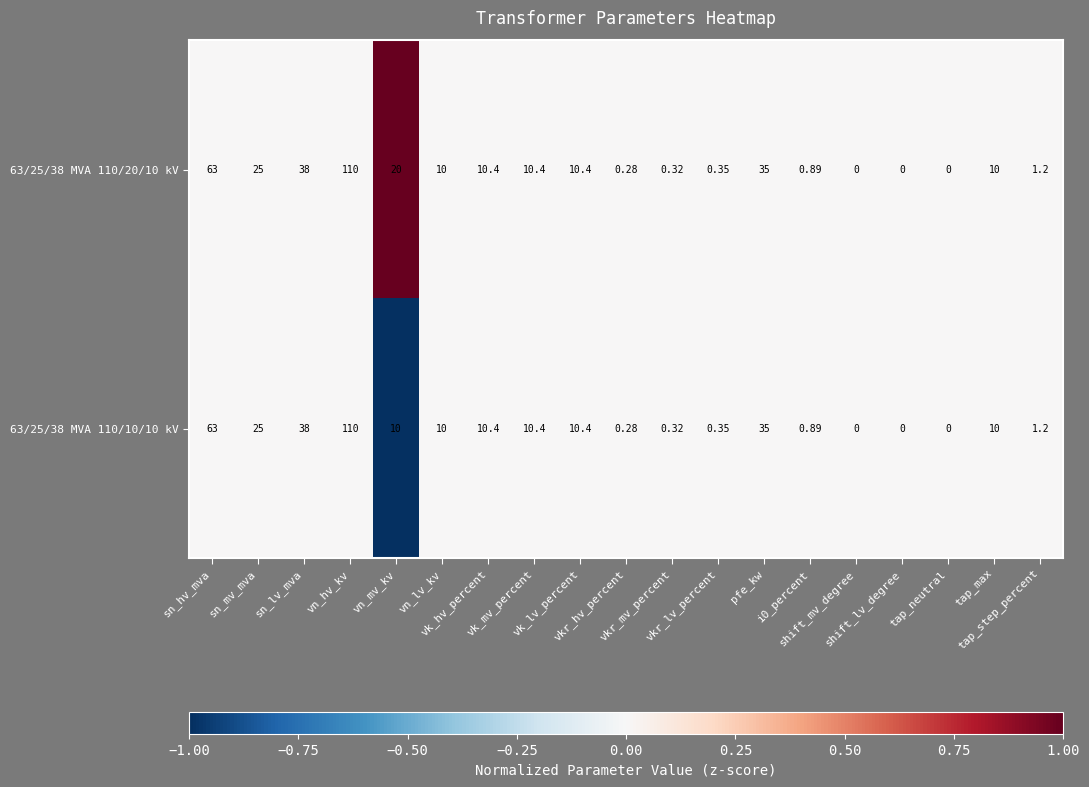

How many categories are shown in the chart?

19